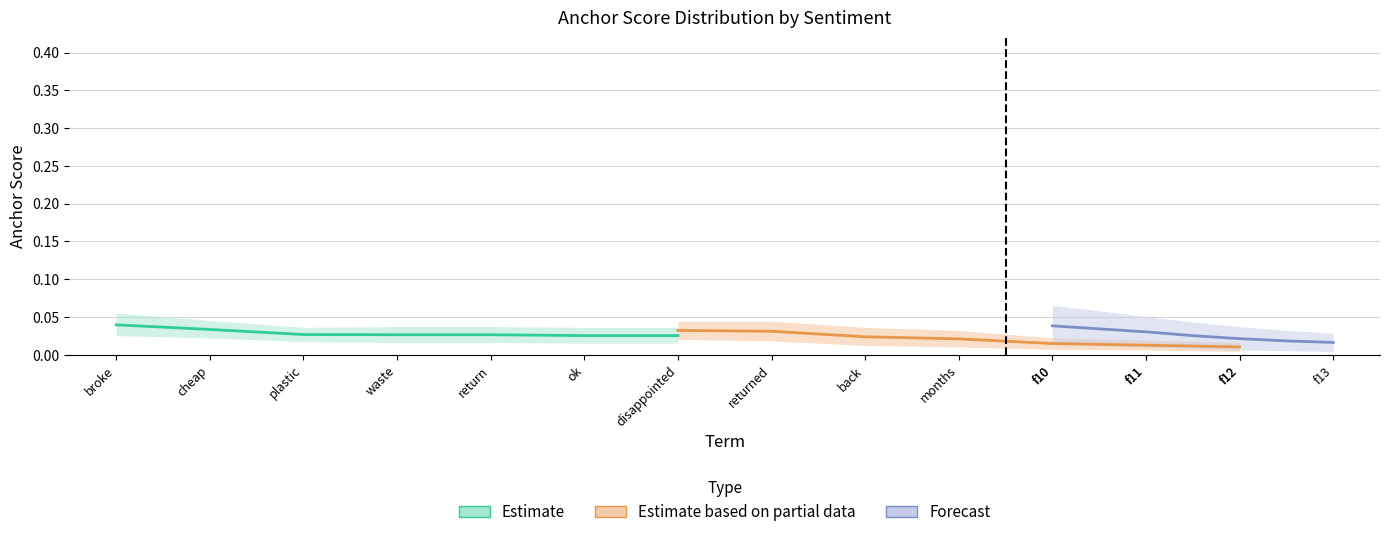

True or false: Estimate has a value of 0.0 at disappointed.

True